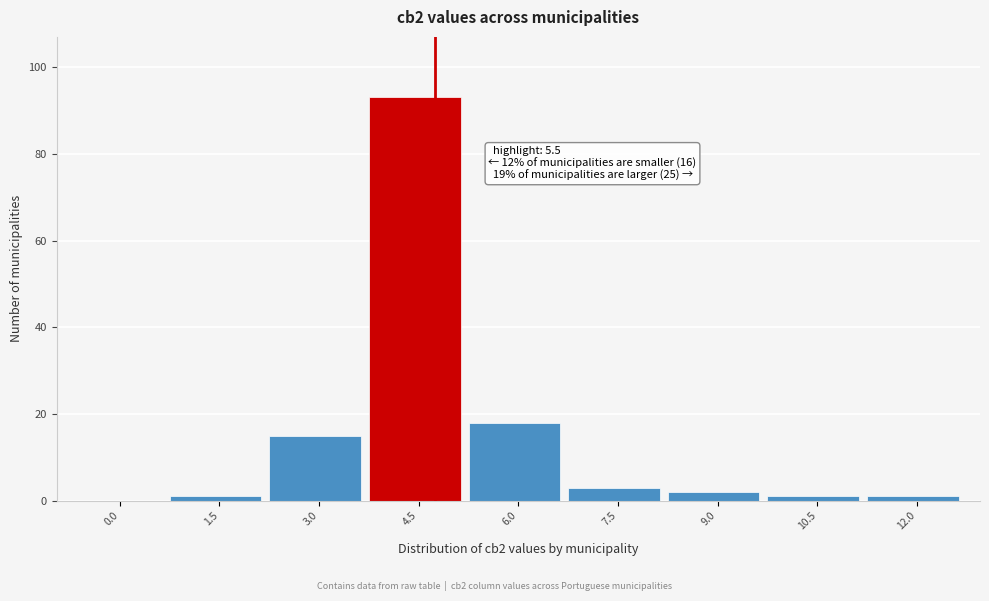

Reading right to left, extract all data points from this chart.

12.0=1	10.5=1	9.0=2	7.5=3	6.0=18	4.5=93	3.0=15	1.5=1	0.0=0